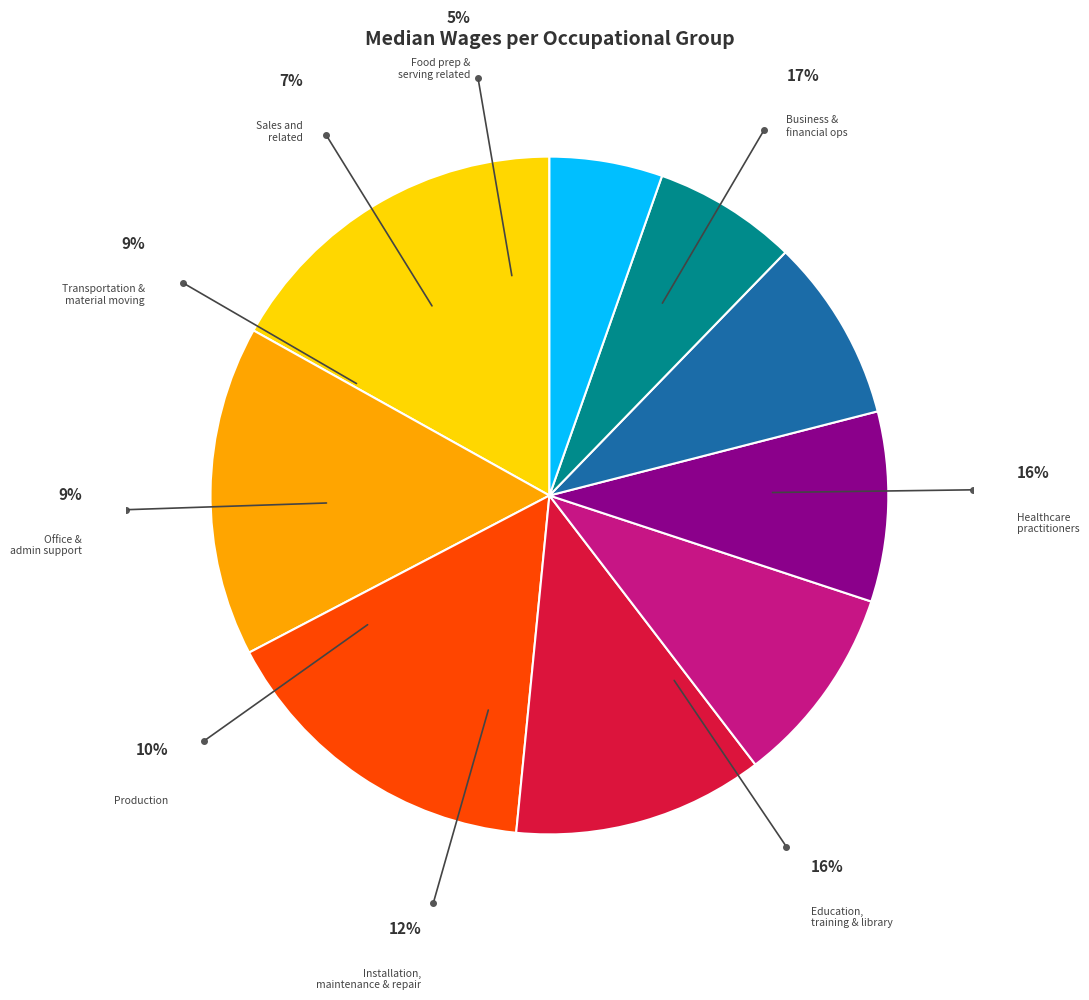

To the nearest percent, what is the average slice percentage?

11%